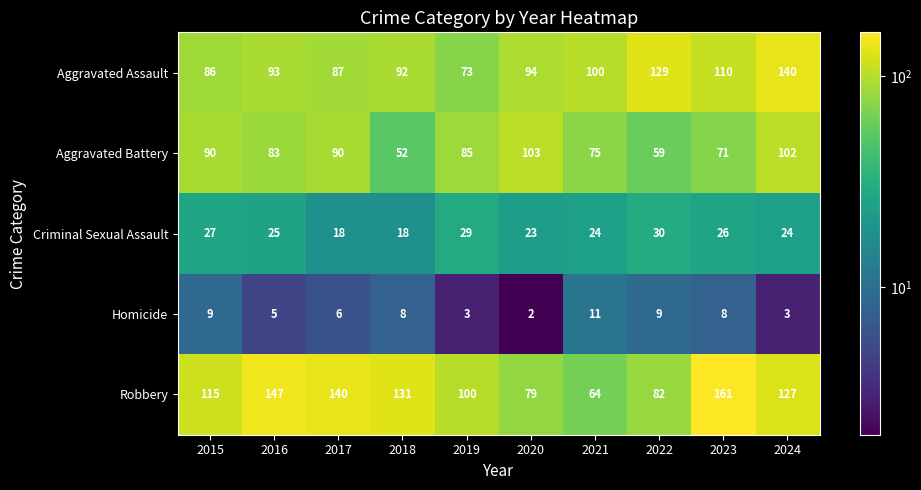

What is the difference between the second highest and second lowest values in the Criminal Sexual Assault series?

11